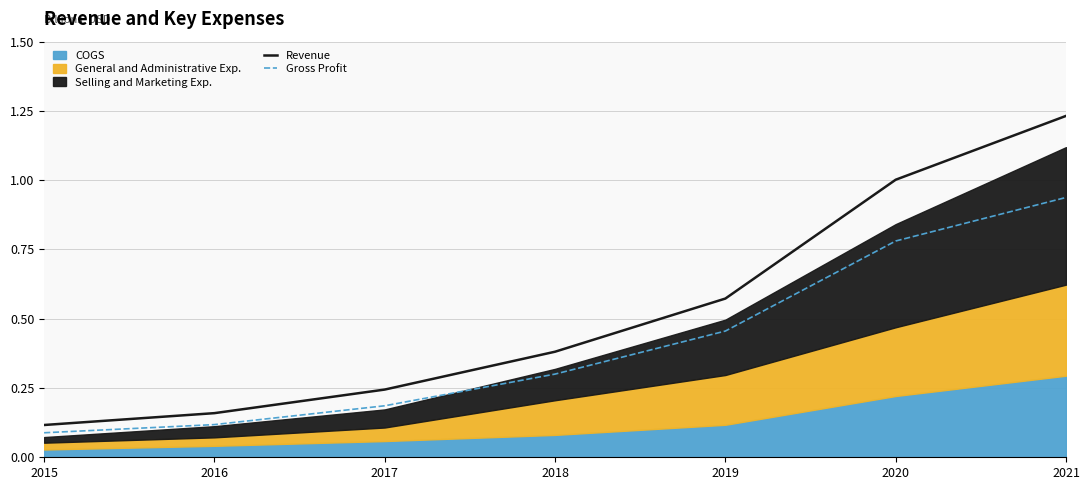

Between 2016 and 2018, which series saw the biggest shift?

Revenue